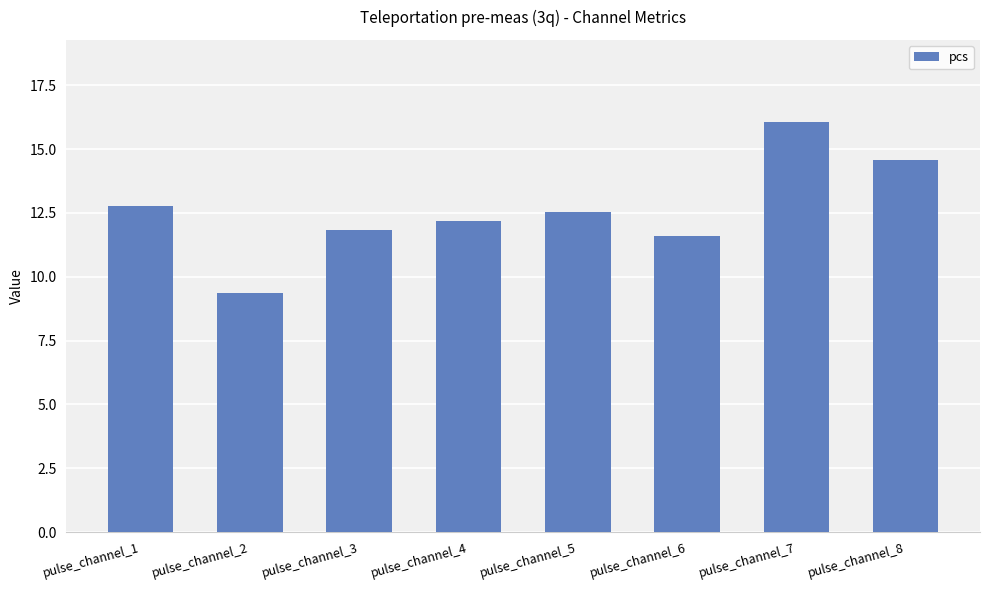

Reading left to right, transcribe all the data shown in this chart.

12.8	9.4	11.8	12.2	12.5	11.6	16.1	14.6